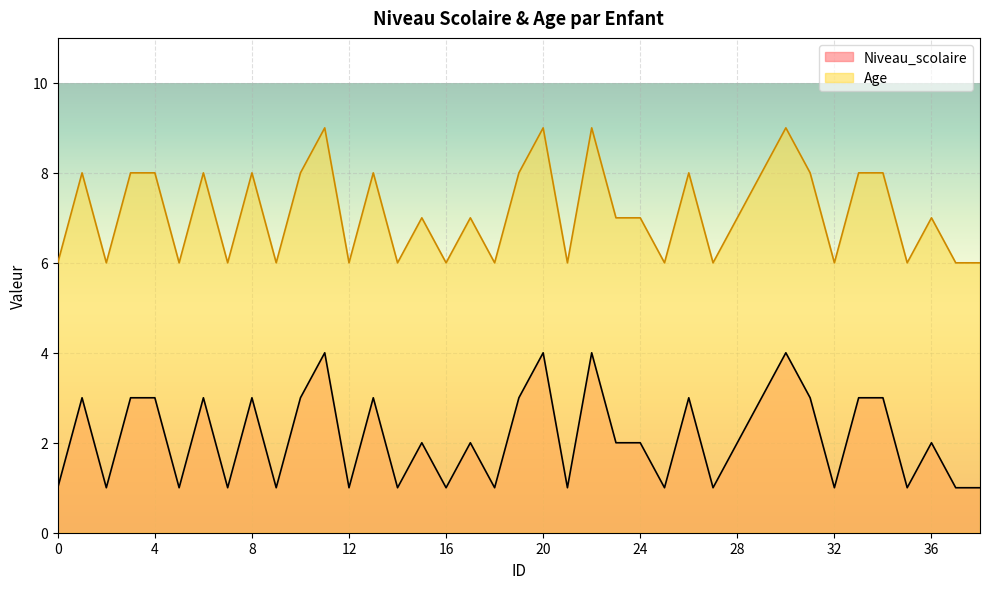

Count the number of categories in the chart.

39